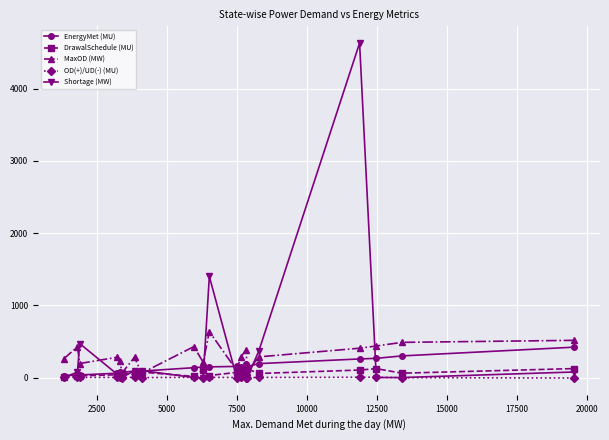

How many lines are shown in the chart?

5